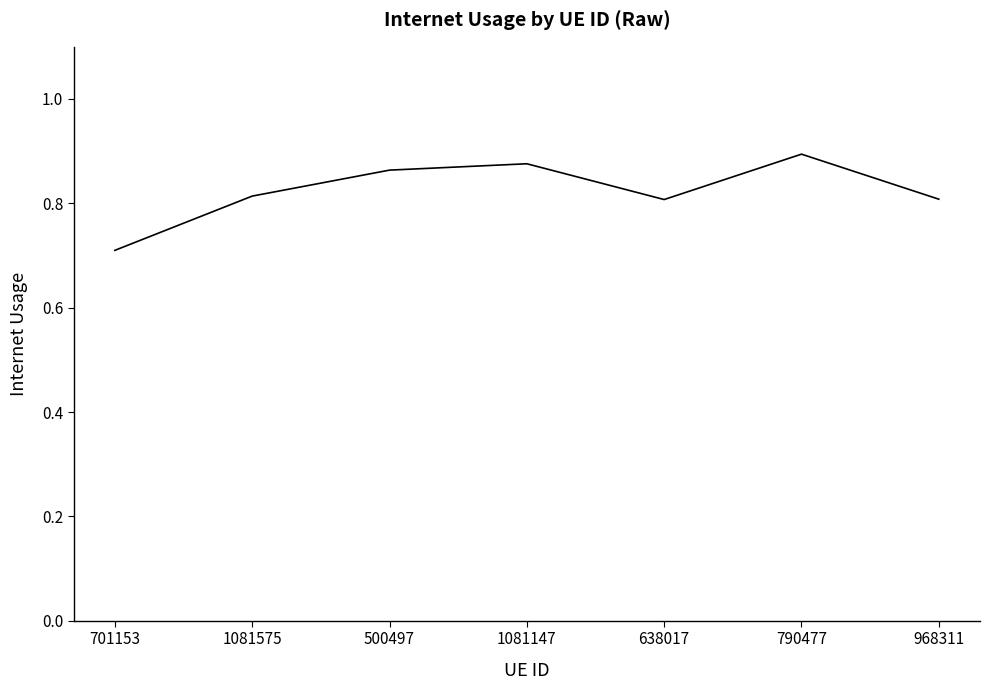

What is the difference between the maximum and minimum values?

0.2